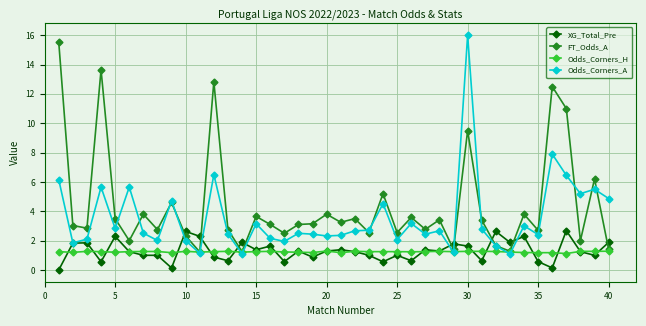

True or false: Odds_Corners_H has more than 1 interior local peaks.

True